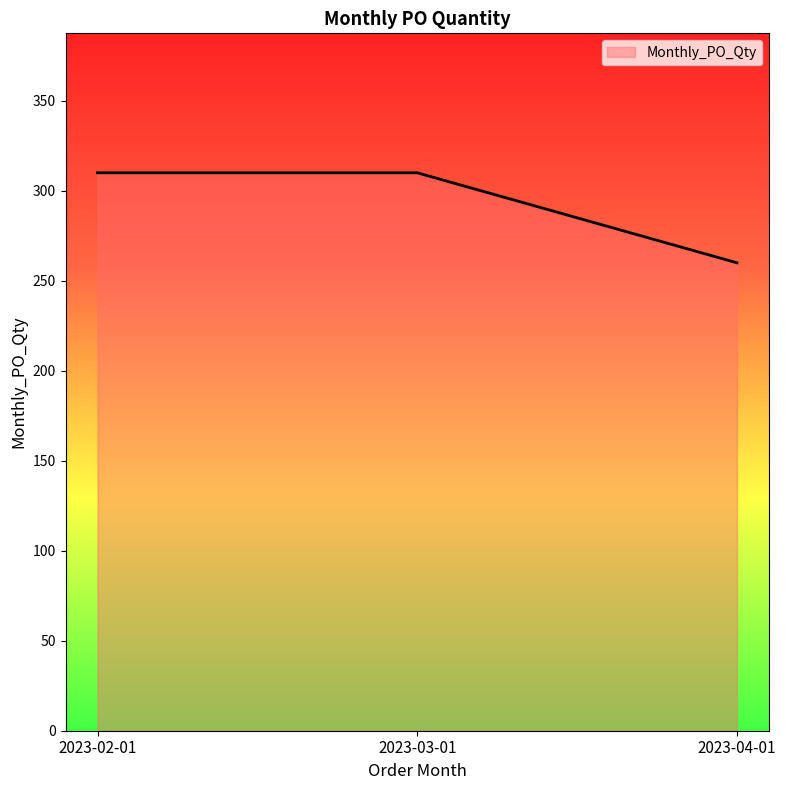

What is the maximum value shown in the chart?

310